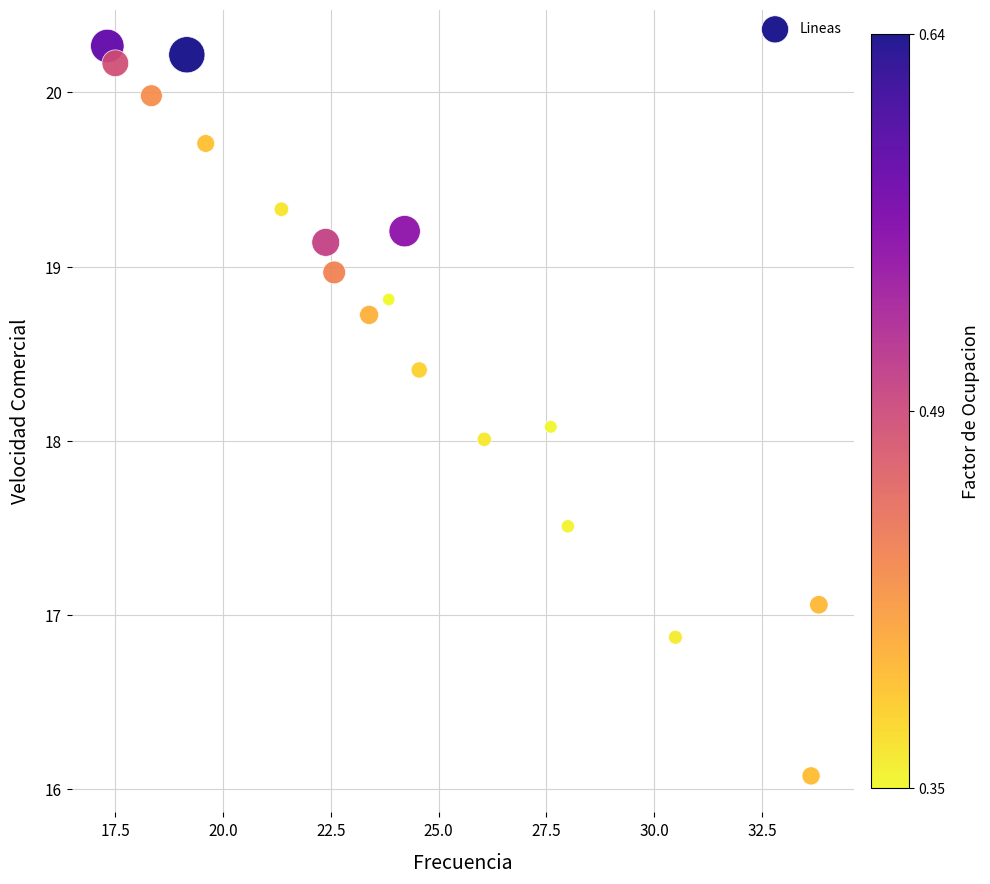

What is the range of X values (max minus min)?

16.5